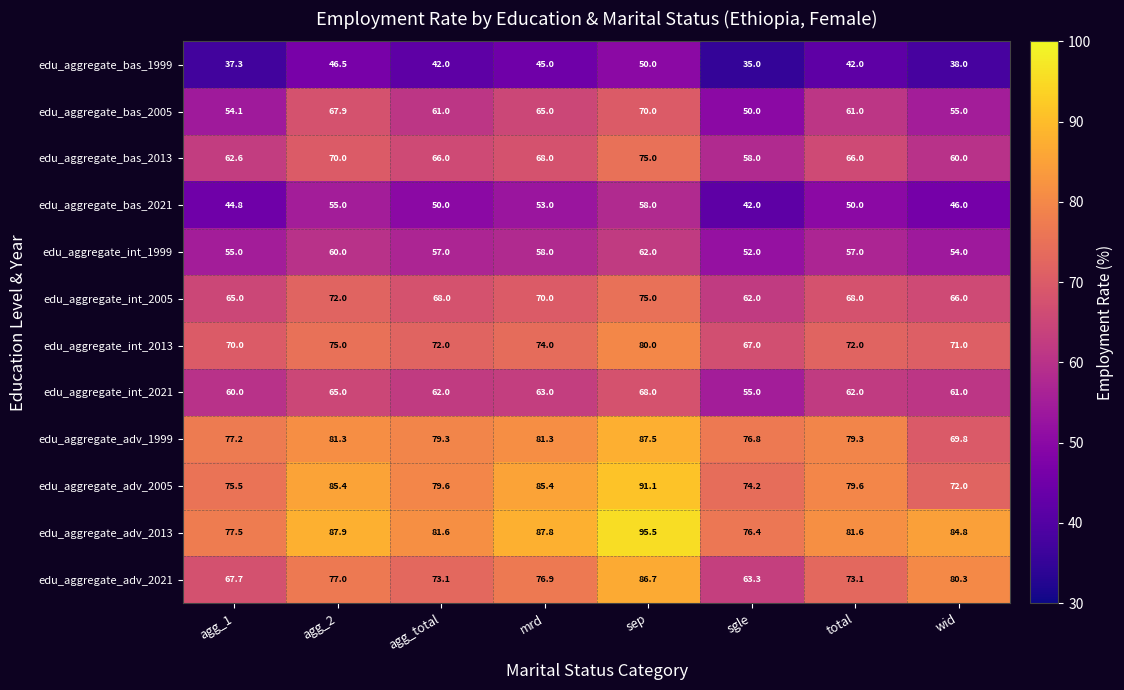

What is the difference between the maximum and minimum values in the edu_aggregate_int_1999 series?

10.0